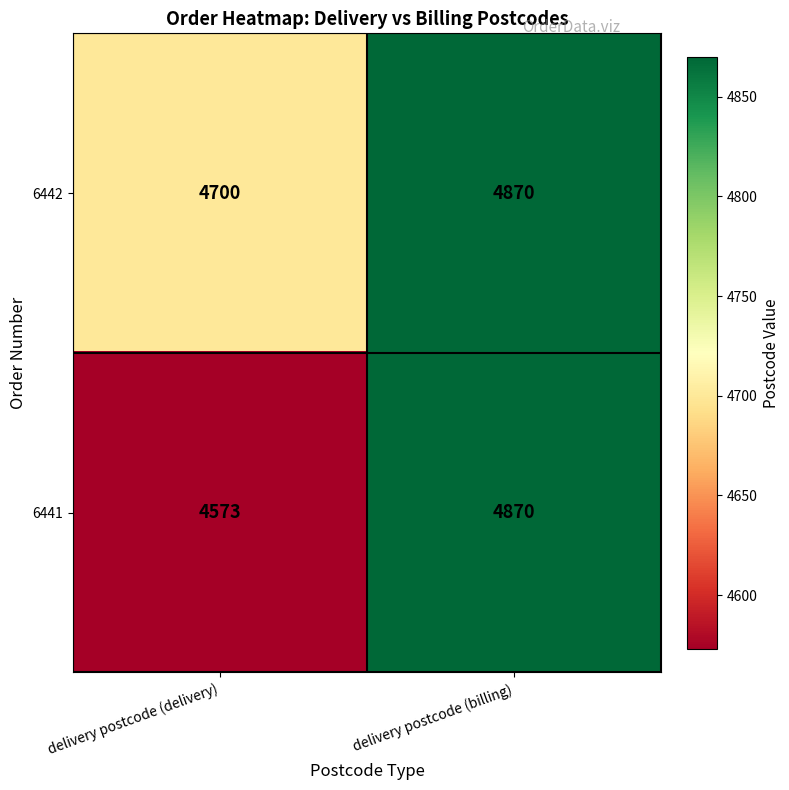

Reading left to right, what are all the values shown in this chart?

6442: delivery postcode (delivery)=4700	delivery postcode (billing)=4870
6441: delivery postcode (delivery)=4573	delivery postcode (billing)=4870